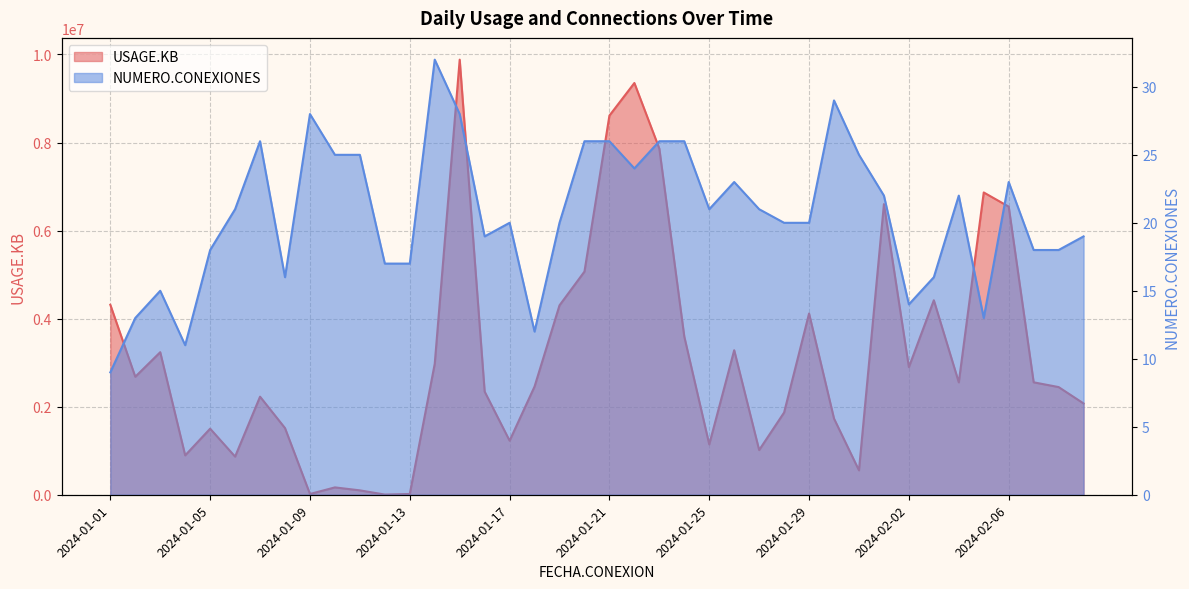

Reading right to left, extract all data points from this chart.

USAGE.KB: 2024-02-09=2073832	2024-02-08=2445646	2024-02-07=2553779	2024-02-06=6544262	2024-02-05=6865863	2024-02-04=2552718	2024-02-03=4417171	2024-02-02=2898613	2024-02-01=6600932	2024-01-31=554207	2024-01-30=1729699	2024-01-29=4116222	2024-01-28=1868018	2024-01-27=1015069	2024-01-26=3282472	2024-01-25=1143617	2024-01-24=3592308	2024-01-23=7862233	2024-01-22=9352088	2024-01-21=8611984	2024-01-20=5069188	2024-01-19=4302415	2024-01-18=2458083	2024-01-17=1227739	2024-01-16=2343101	2024-01-15=9882518	2024-01-14=2974514	2024-01-13=17560	2024-01-12=4082	2024-01-11=99568	2024-01-10=167041	2024-01-09=17309	2024-01-08=1514013	2024-01-07=2227468	2024-01-06=866300	2024-01-05=1500432	2024-01-04=894514	2024-01-03=3237729	2024-01-02=2680033	2024-01-01=4314919
NUMERO.CONEXIONES: 2024-02-09=19	2024-02-08=18	2024-02-07=18	2024-02-06=23	2024-02-05=13	2024-02-04=22	2024-02-03=16	2024-02-02=14	2024-02-01=22	2024-01-31=25	2024-01-30=29	2024-01-29=20	2024-01-28=20	2024-01-27=21	2024-01-26=23	2024-01-25=21	2024-01-24=26	2024-01-23=26	2024-01-22=24	2024-01-21=26	2024-01-20=26	2024-01-19=20	2024-01-18=12	2024-01-17=20	2024-01-16=19	2024-01-15=28	2024-01-14=32	2024-01-13=17	2024-01-12=17	2024-01-11=25	2024-01-10=25	2024-01-09=28	2024-01-08=16	2024-01-07=26	2024-01-06=21	2024-01-05=18	2024-01-04=11	2024-01-03=15	2024-01-02=13	2024-01-01=9